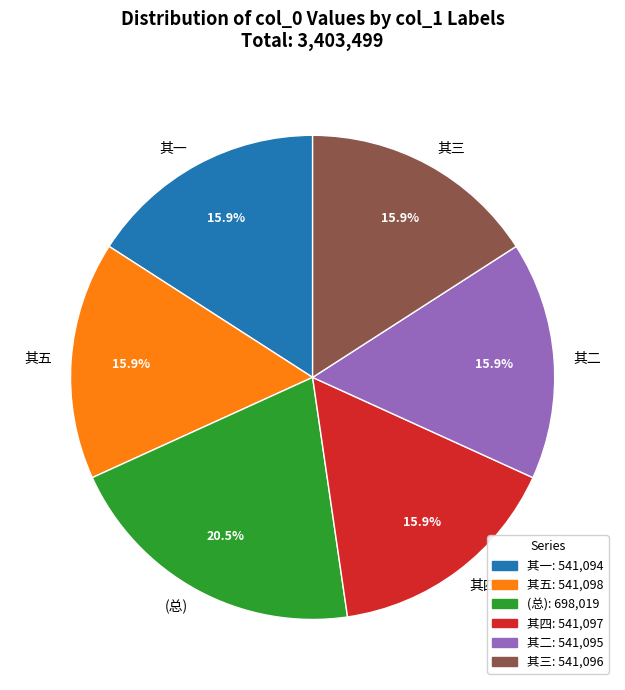

Is there any slice that represents more than half of the pie?

No